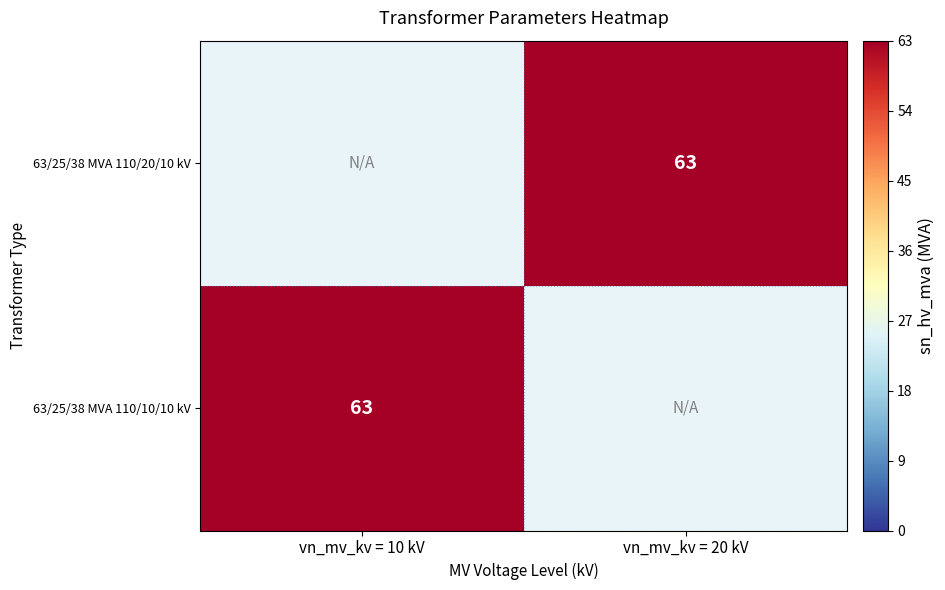

The 63/25/38 MVA 110/10/10 kV series shows 107 at vn_mv_kv = 10 kV. True or false?

False